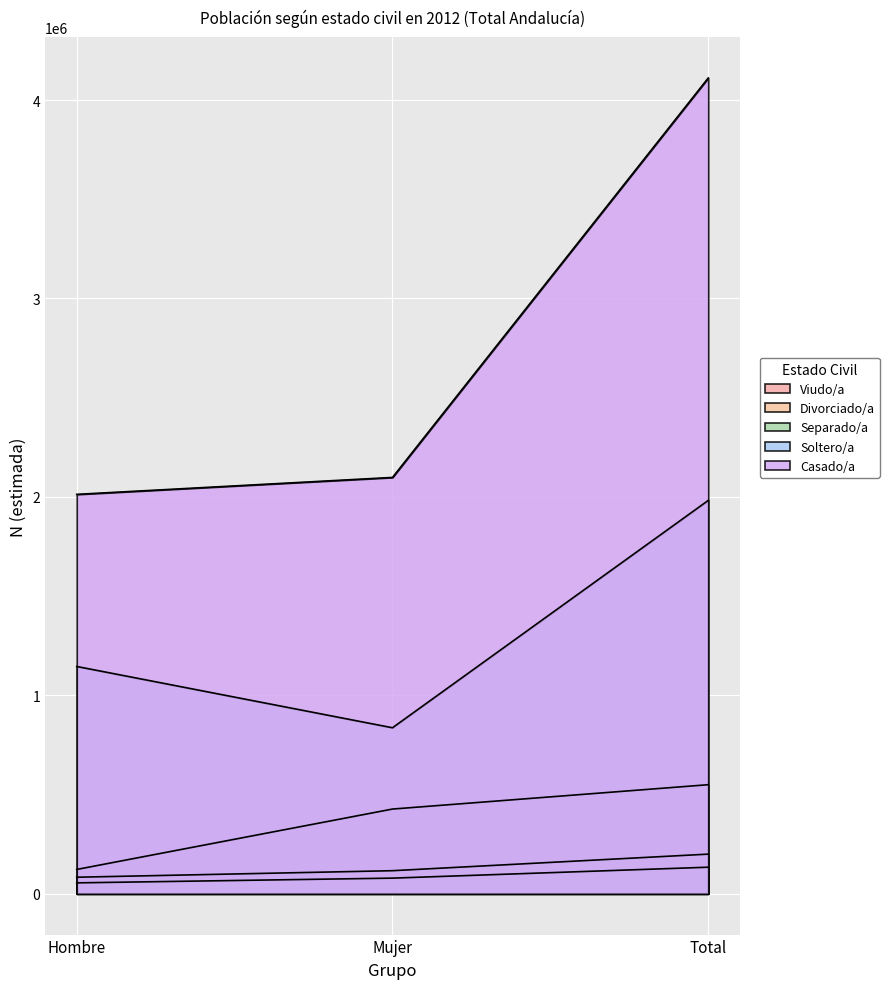

What is the greatest value displayed?

4111250